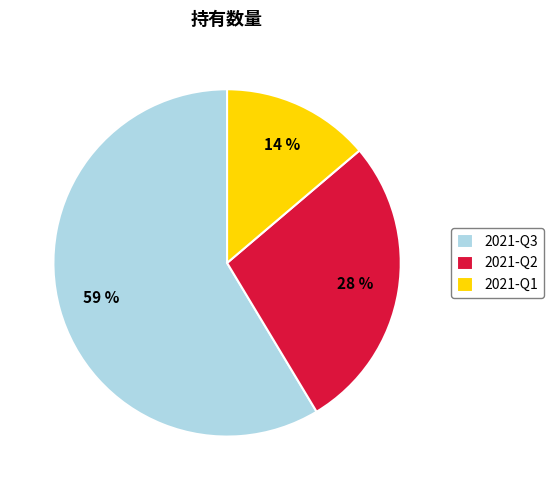

Do 2021-Q1 and 2021-Q3 together represent more than half of the pie?

Yes